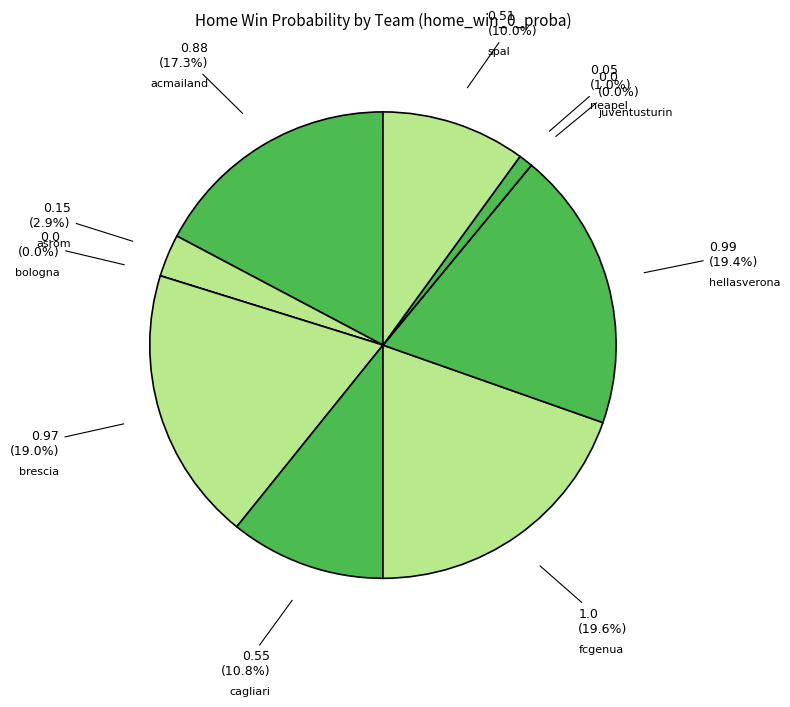

Which slice is the largest?

fcgenua